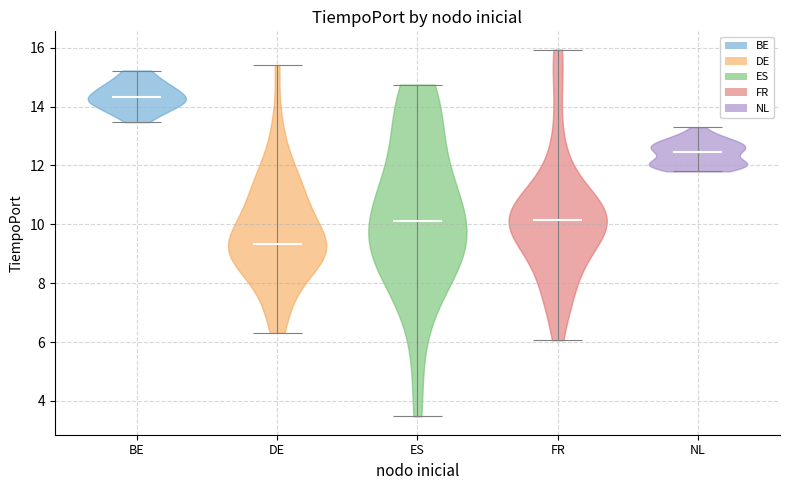

Which violin has the lowest median line?

DE